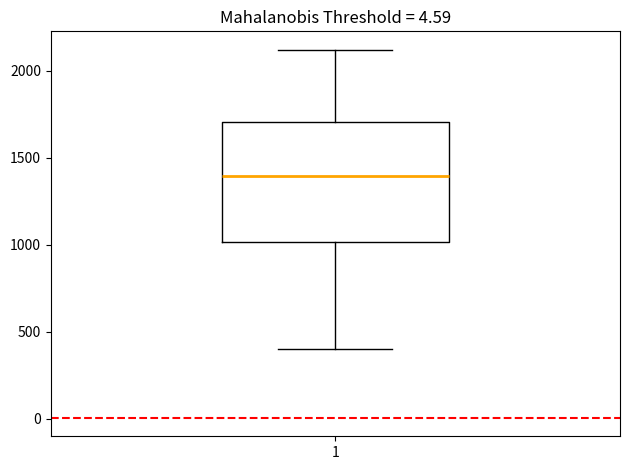

Transcribe this box plot: give where the median line is, the range the box spans, and where the two whiskers end, as read against the y-axis. The values are not printed on the chart, so give them approximately, as read against the axis.

median 1400, box 1000 to 1700, whiskers 400 to 2100